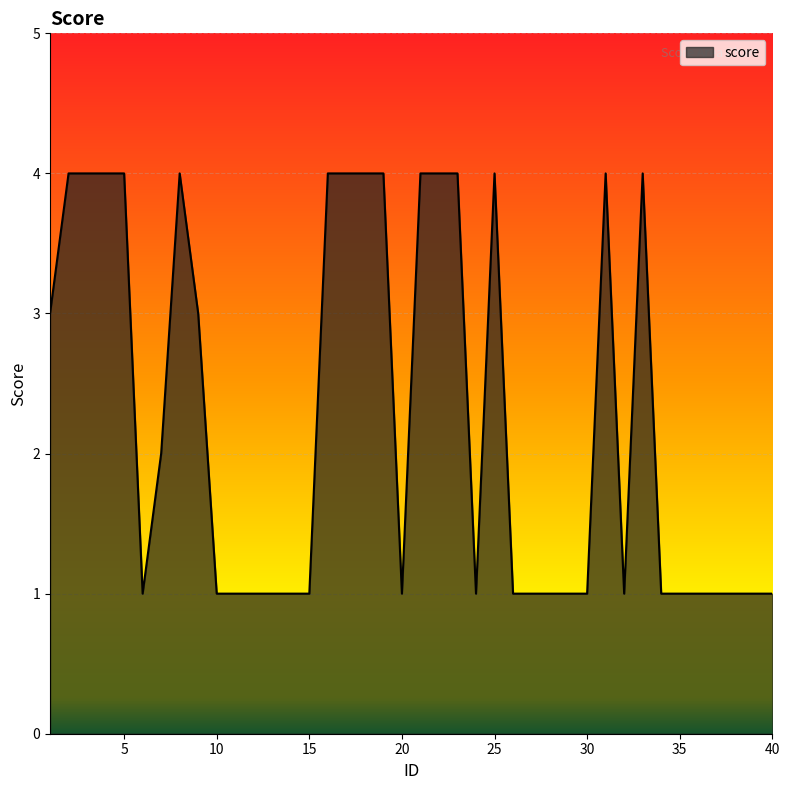

What is the greatest value displayed?

4